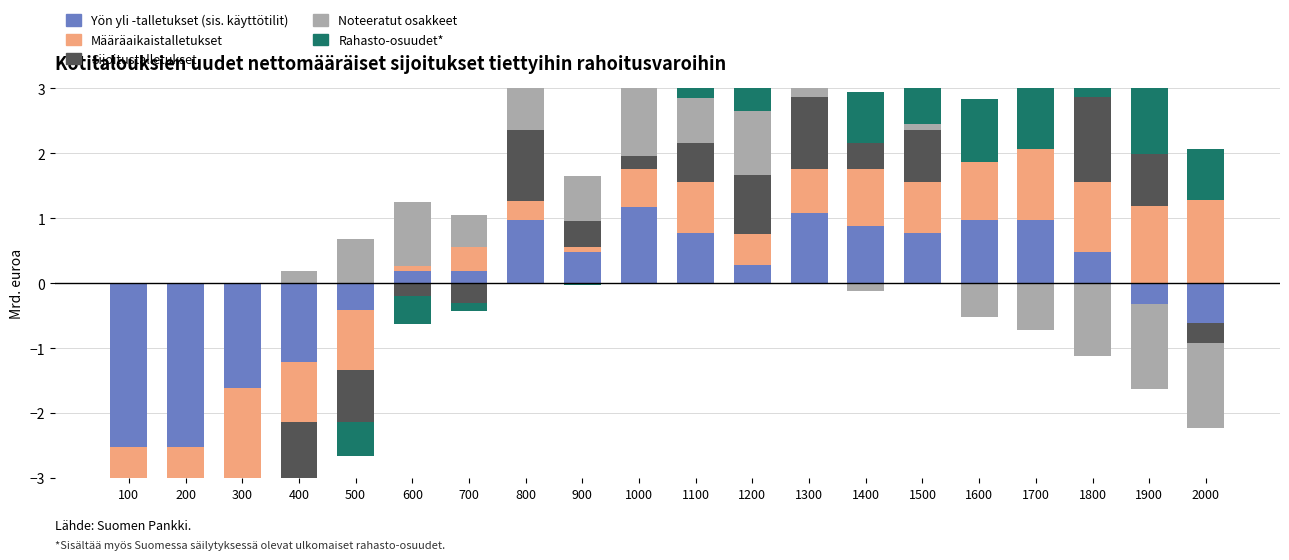

What is the sum of all Noteeratut osakkeet values?

9.1